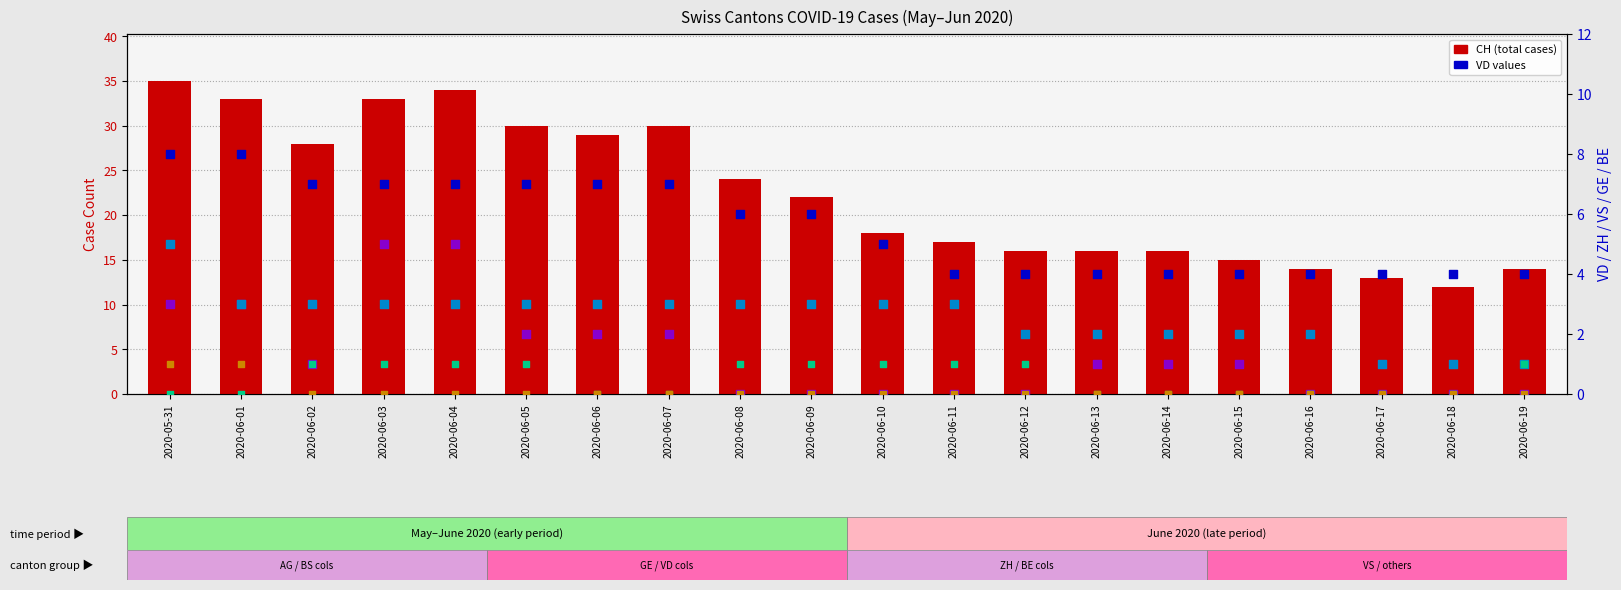

Which series has the largest total across all categories?

CH (total cases)